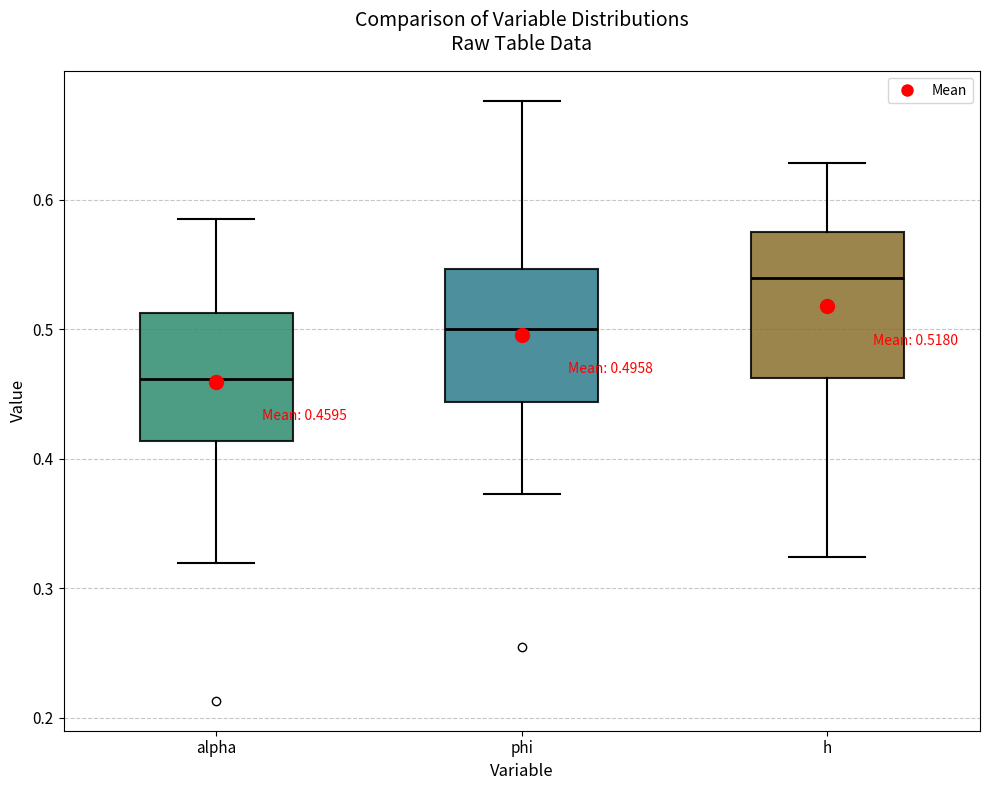

Which box's median line is the highest?

h